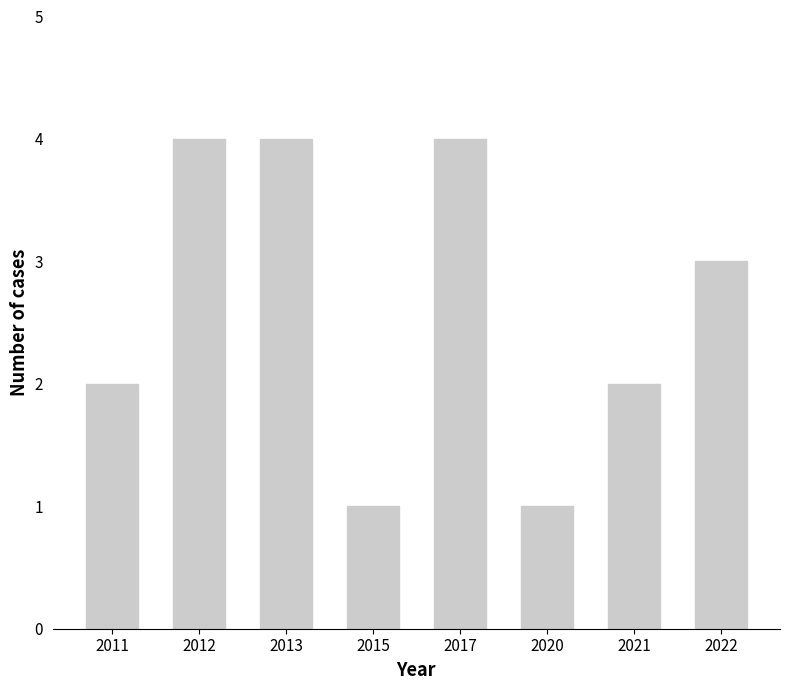

What is the sum of the values at 2012 and 2021?

6